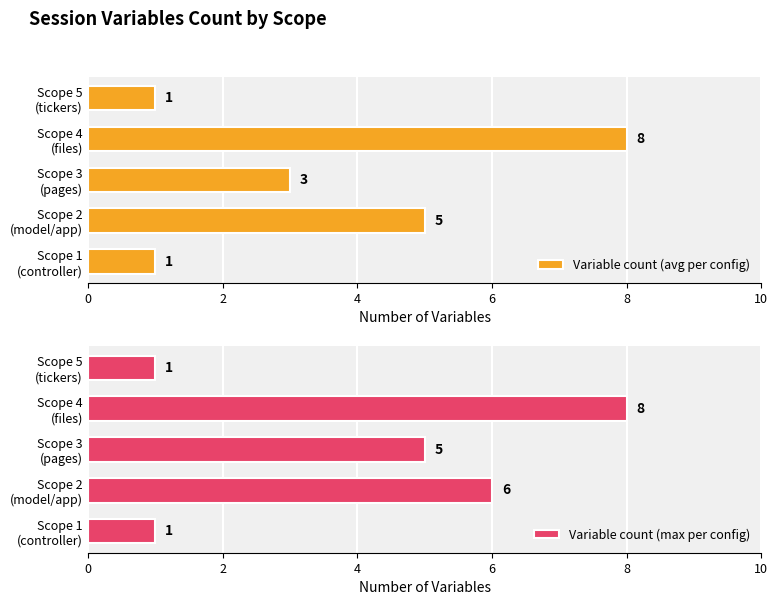

Reading left to right, list all the values displayed in this chart.

Variable count (avg per config): 1	5	3	8	1
Variable count (max per config): 1	6	5	8	1